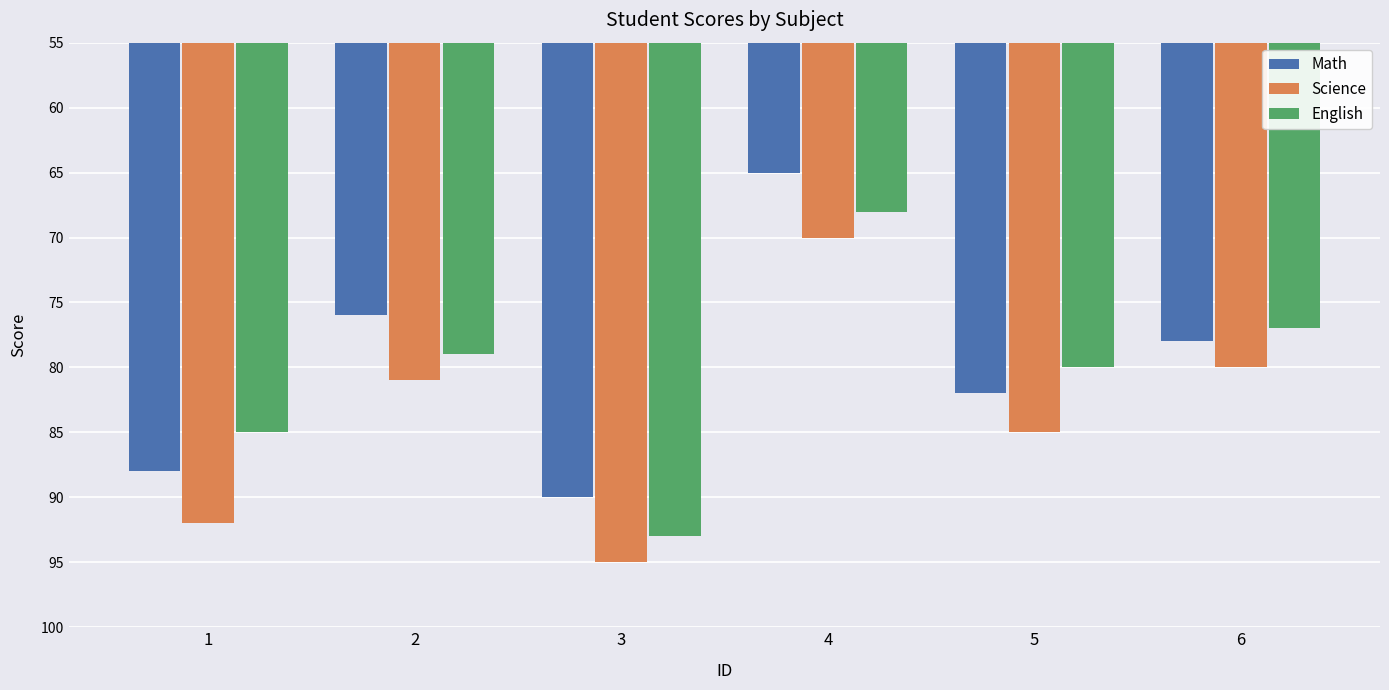

At which label does Science reach its peak?

3